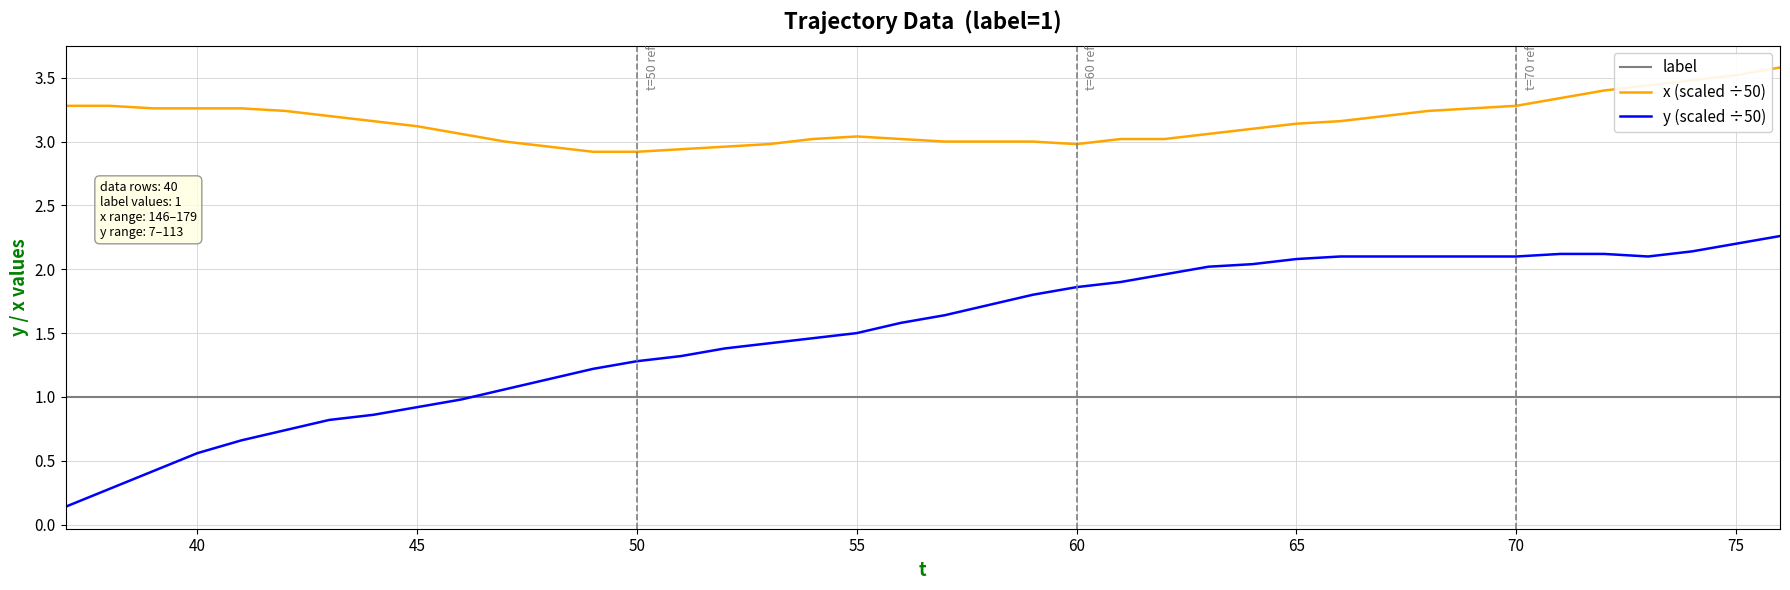

List the series in order of their peak value, highest first.

x (scaled ÷50), y (scaled ÷50), label